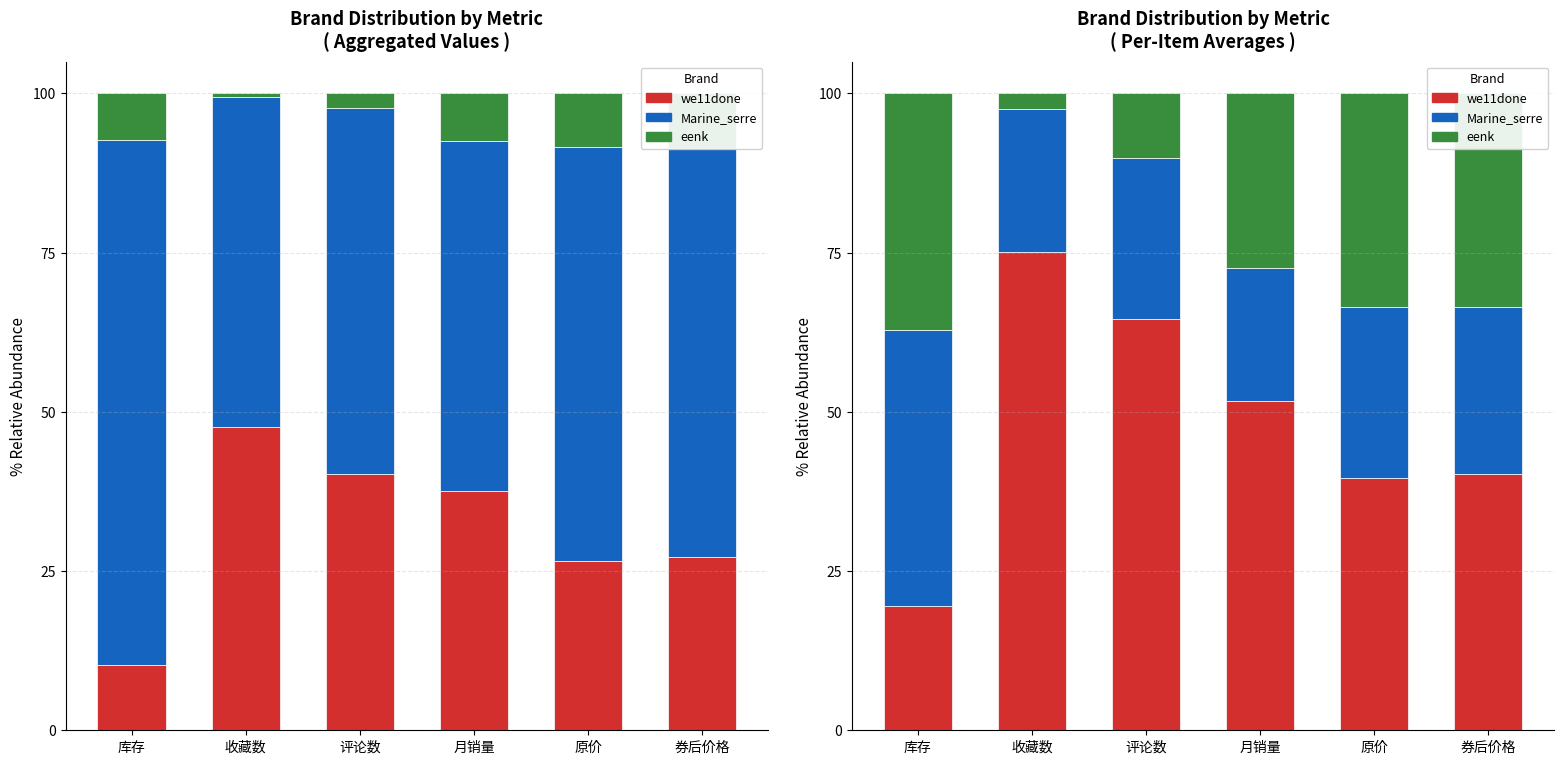

Is it true that eenk equals 58.9 at 库存?

False